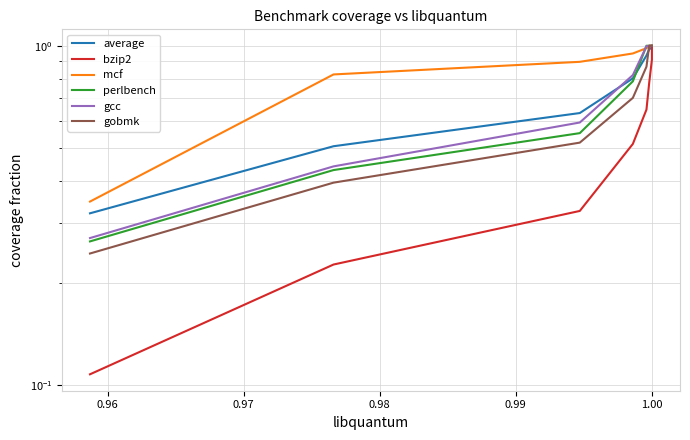

How many distinct data groups are displayed?

6